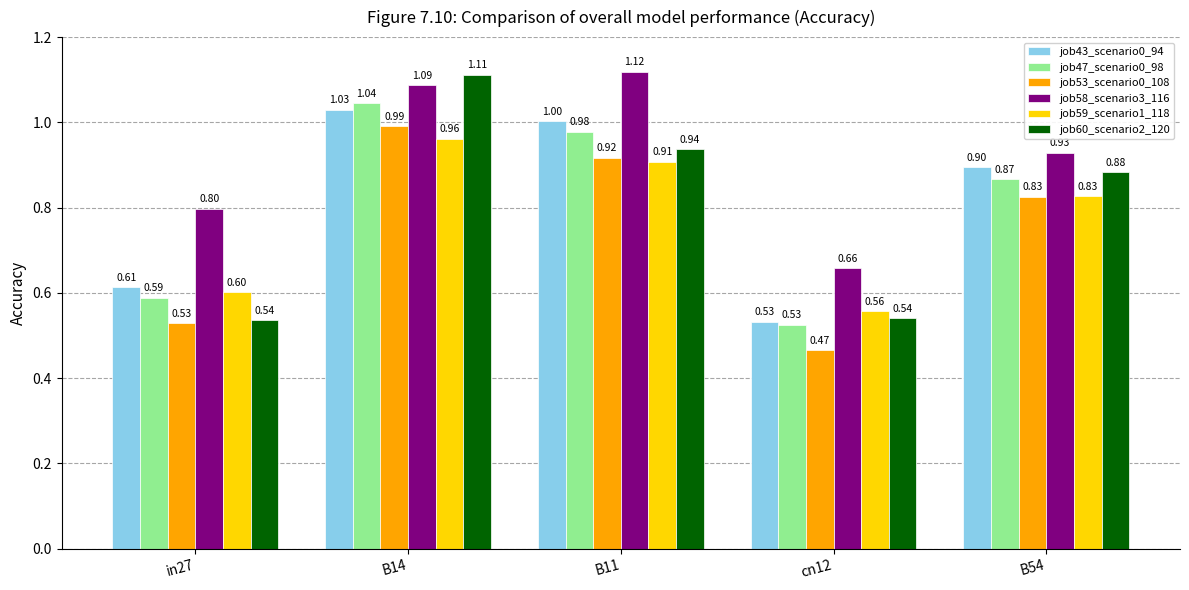

How many data points does each series have?

5